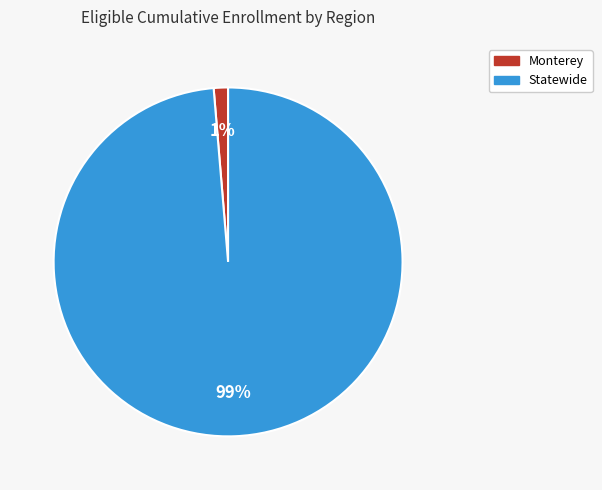

Count the number of slices in the pie.

2